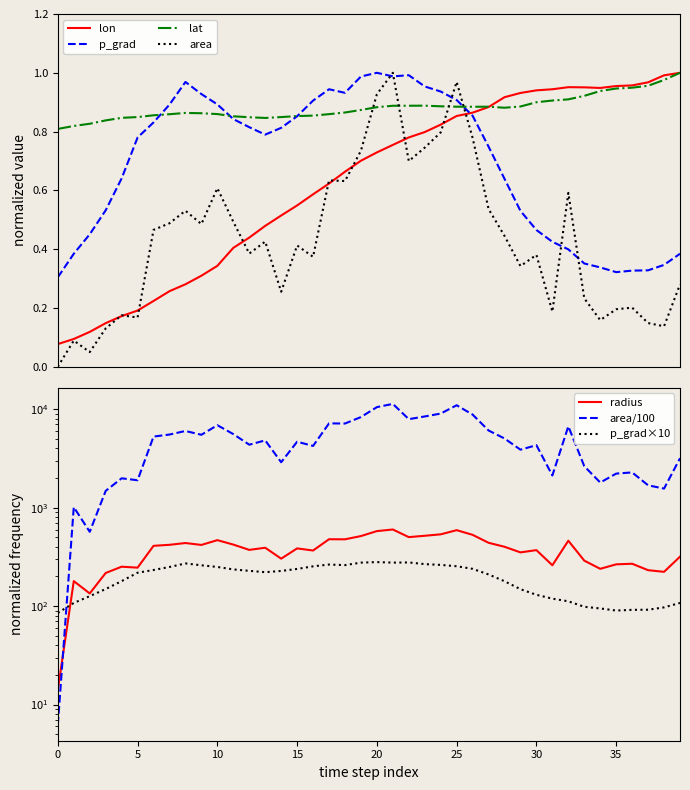

Which series ends up on top after the final intersection of area and lat?

lat